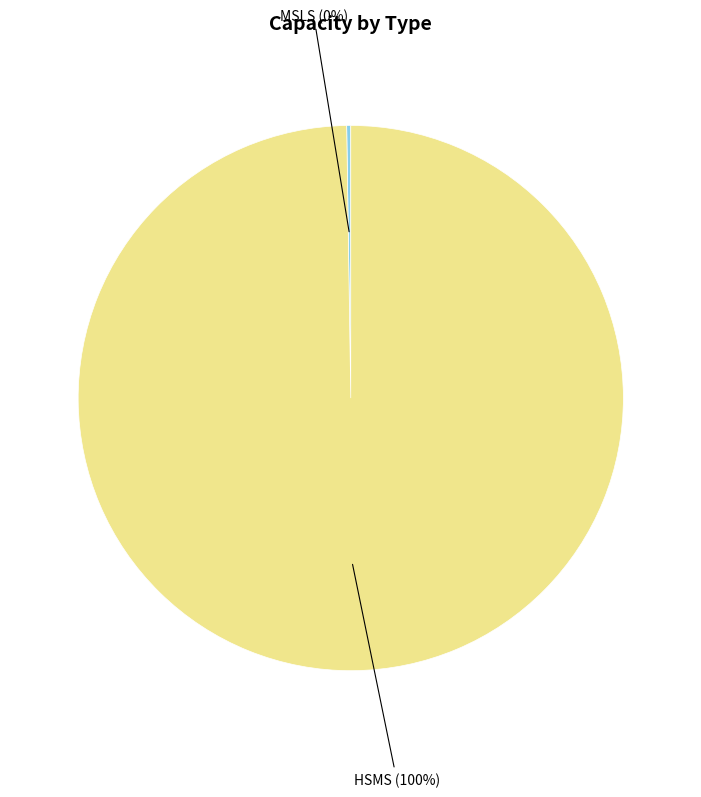

To the nearest percent, what portion does HSMS represent?

100%